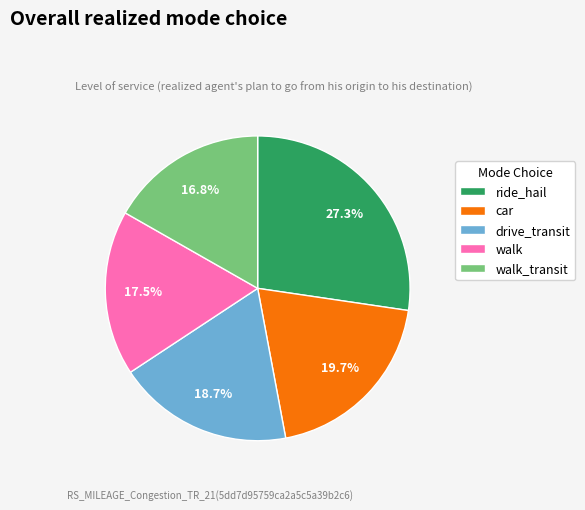

Count the number of slices in the pie.

5